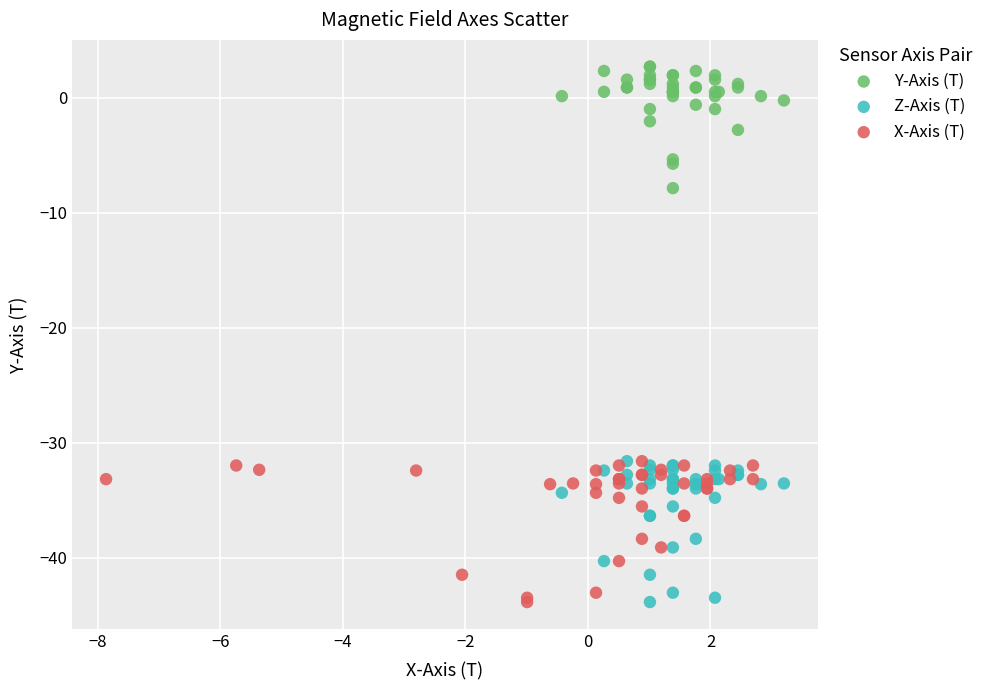

What are all the series names shown in the legend?

Y-Axis (T), Z-Axis (T), X-Axis (T)